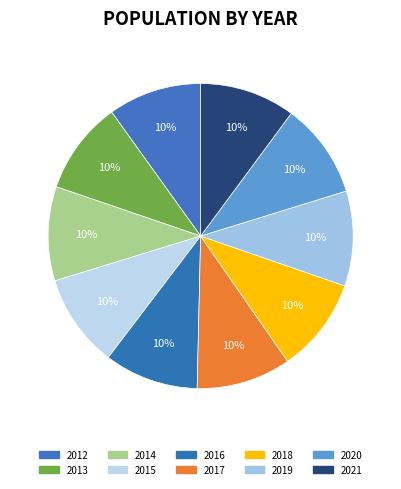

How much of the chart is everything except 2016?

90.0%